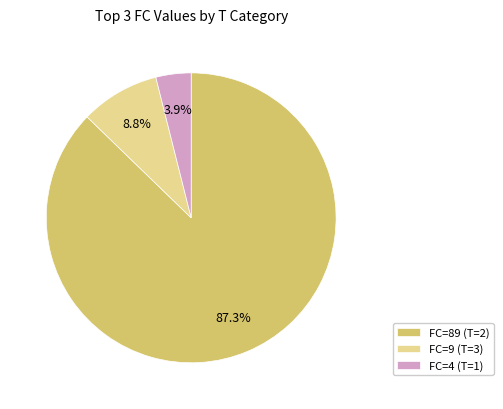

What is the largest slice in the pie chart?

FC=89 (T=2)